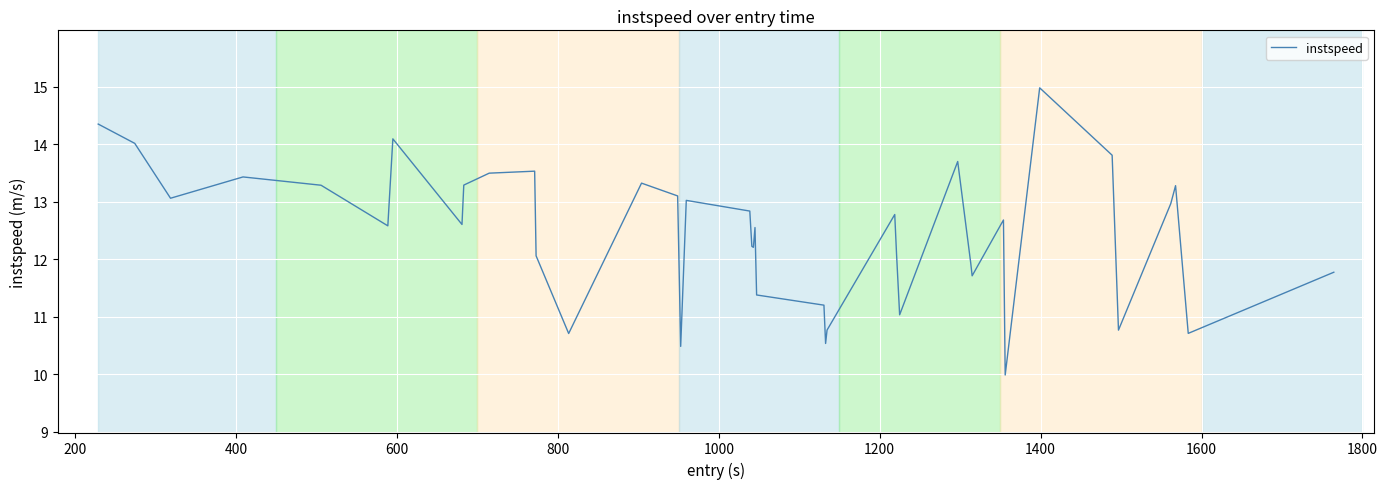

What is the minimum value shown in the chart?

10.0